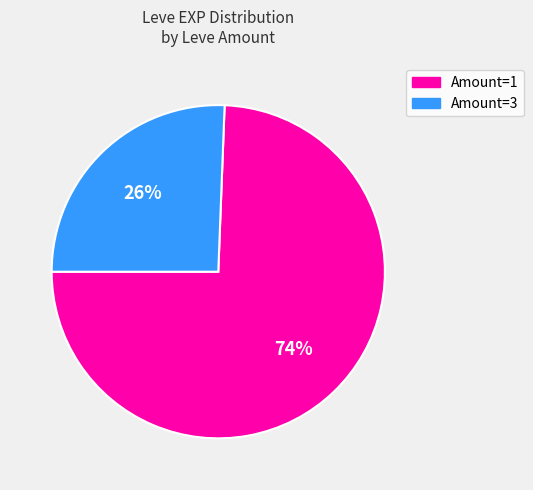

Is there a majority slice in this chart?

Yes